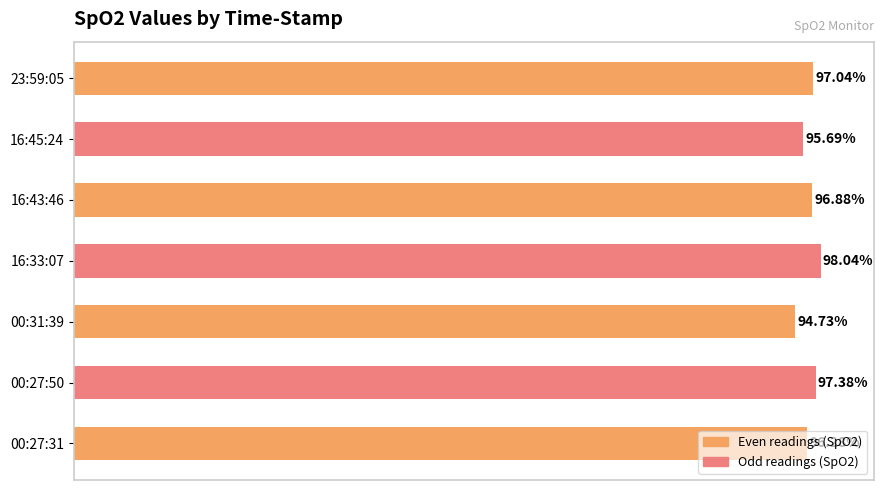

Between 16:33:07 and 00:27:50, which is larger?

16:33:07